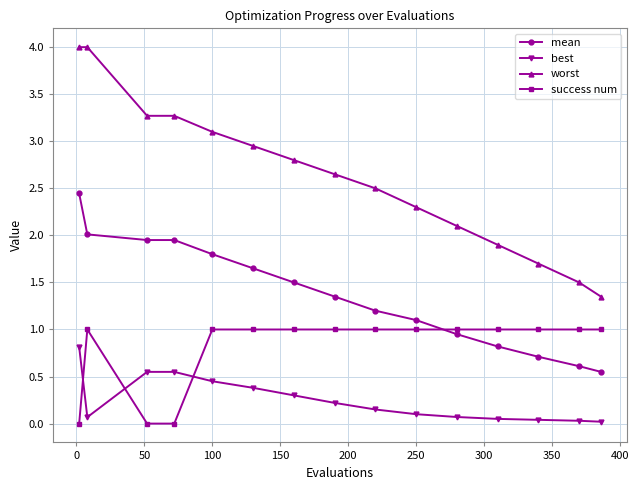

True or false: worst and best cross at least once.

False